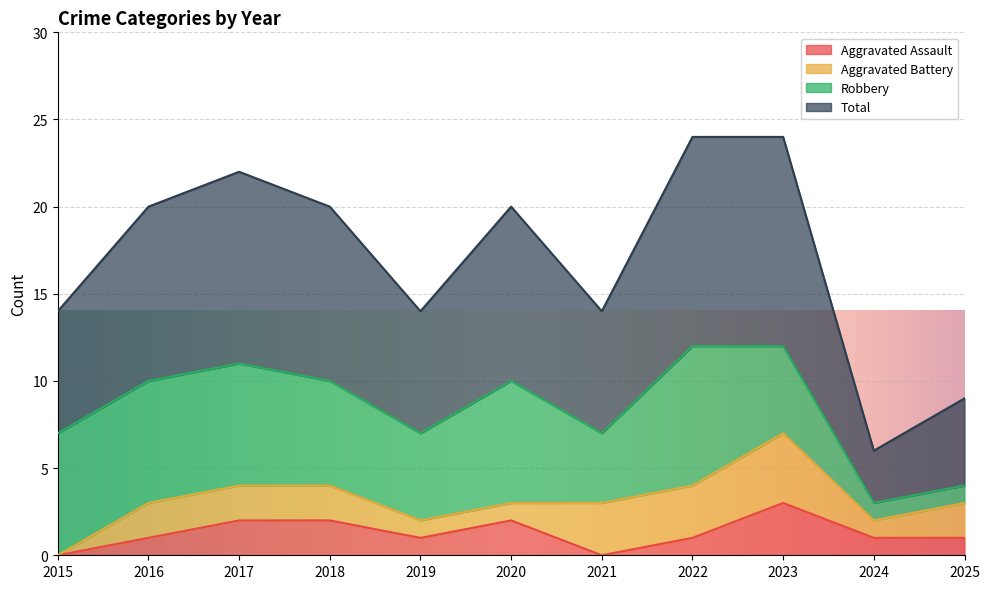

What are all the series names shown in the legend?

Aggravated Assault, Aggravated Battery, Robbery, Total